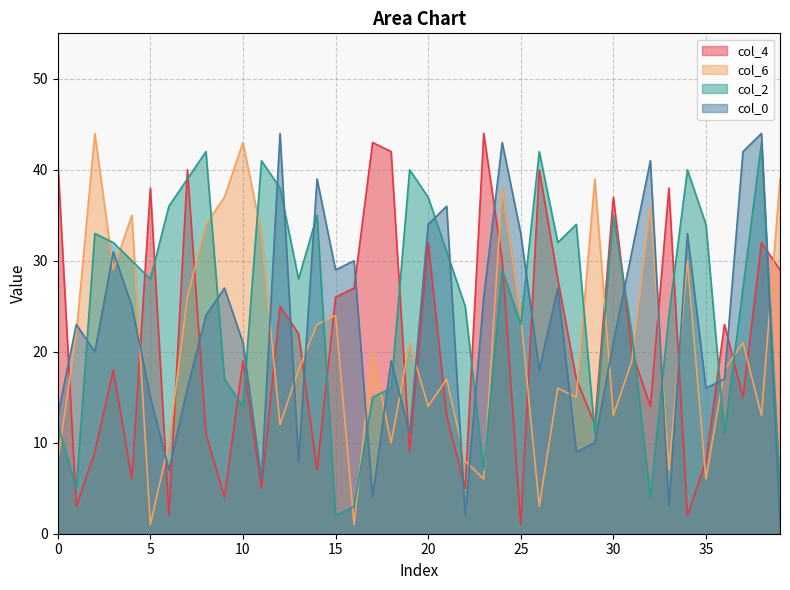

How many intersections are there between col_6 and col_4?

23